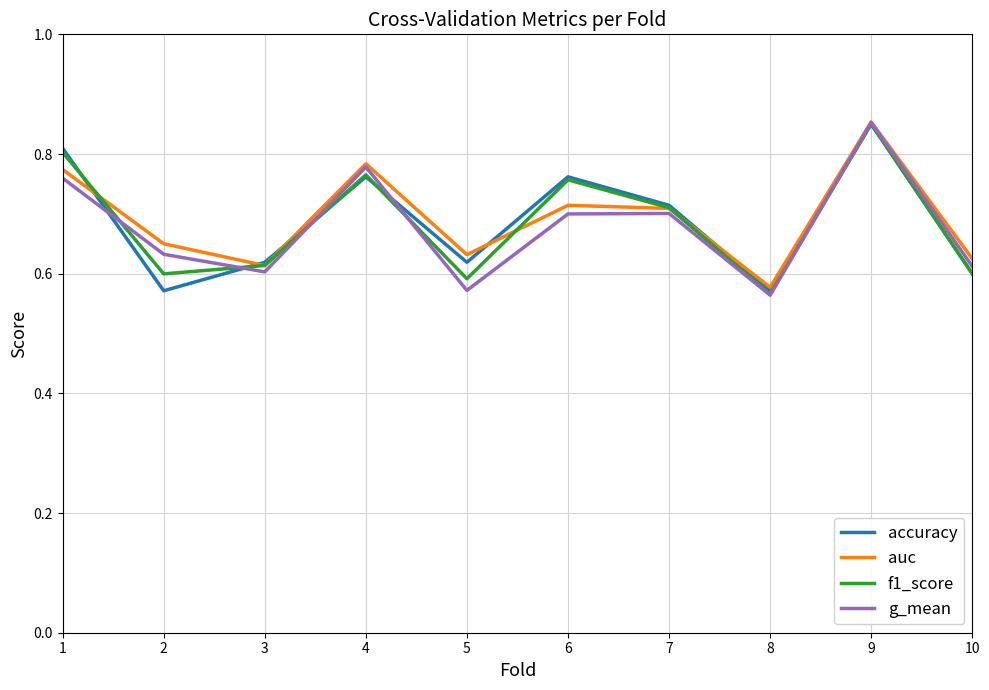

What is the total value across all series at 8?

2.3